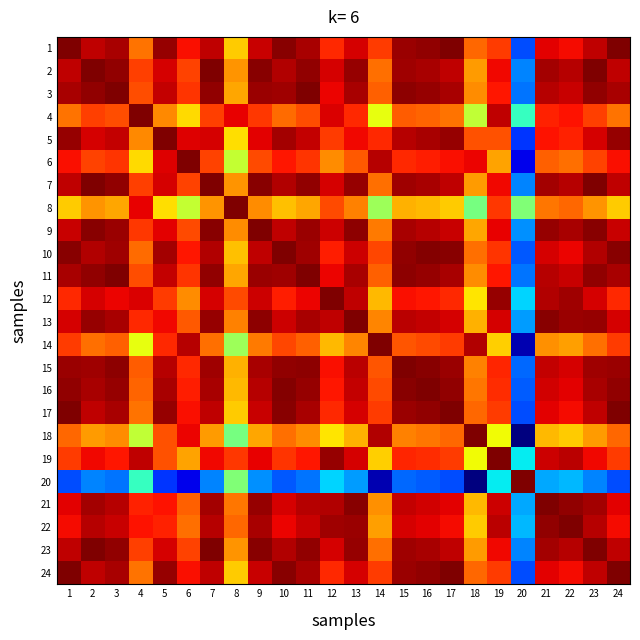

Which category has the highest value across all series?

1